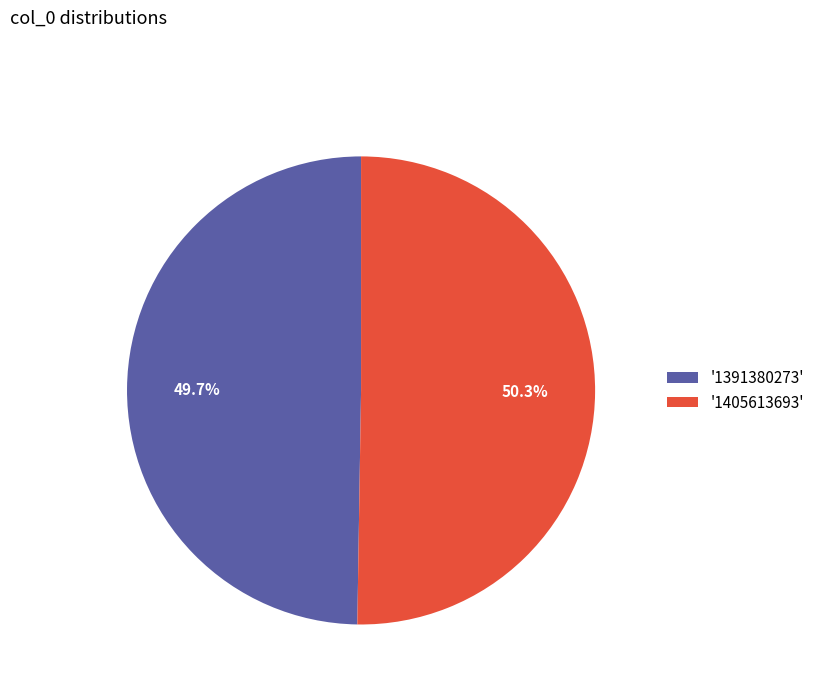

Which slice is the largest?

'1405613693'